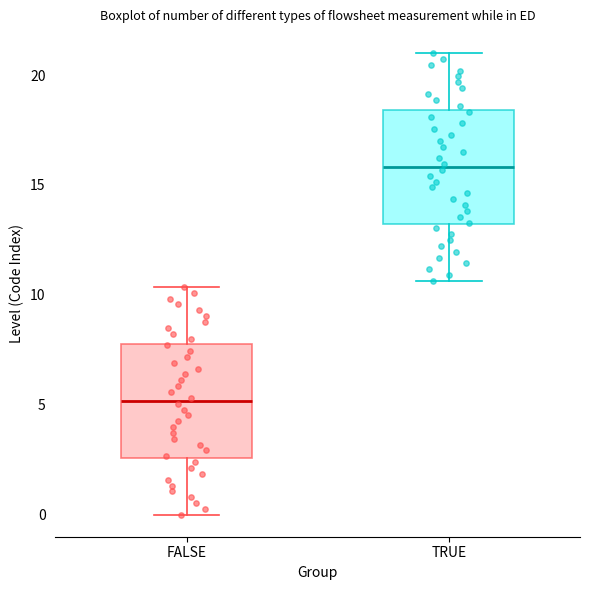

Where is the lower edge of the box for FALSE on the y-axis? The values are not printed on the chart, so give them approximately, as read against the axis.

2.5